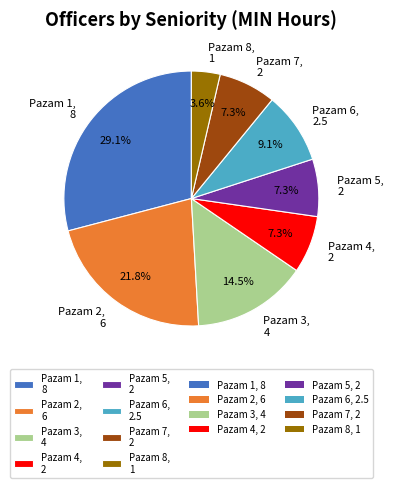

To the nearest percent, what is the combined percentage of Pazam 7 and Pazam 5?

15%